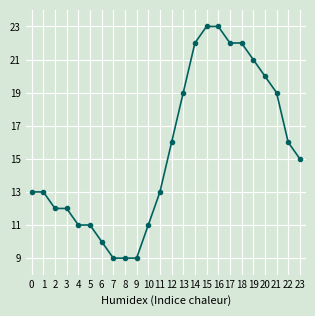

What is the change in value from 3 to 5?

-1